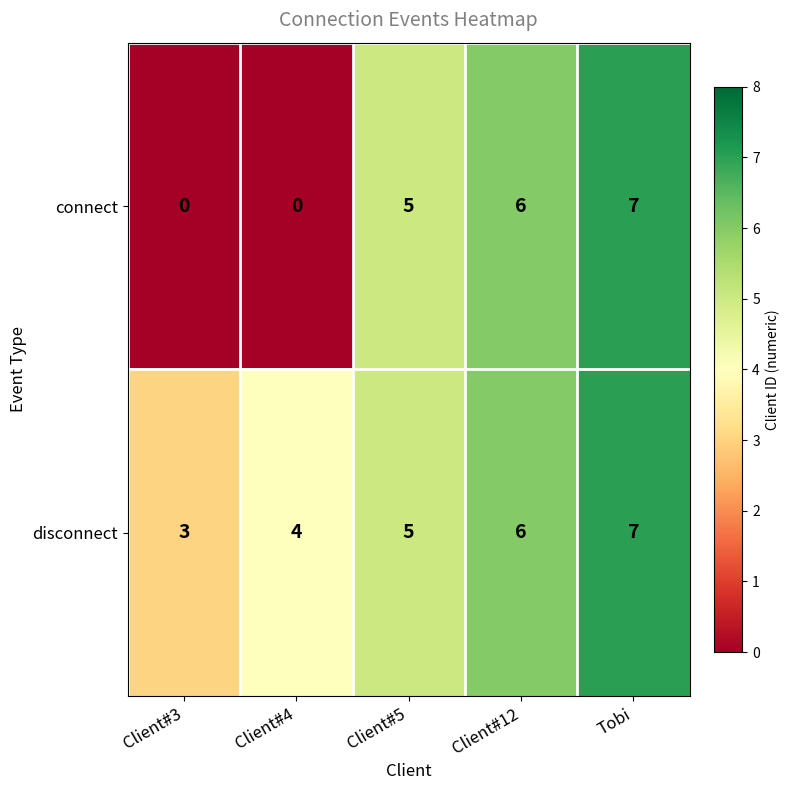

Count the disconnect values in the range 4 to 6.

3